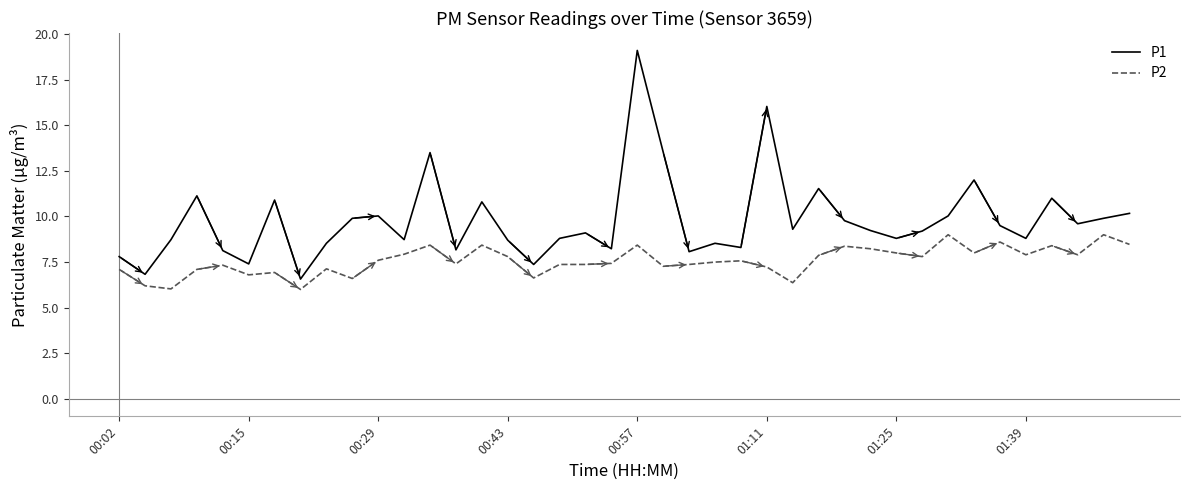

Which series has the largest range (max minus min)?

P1